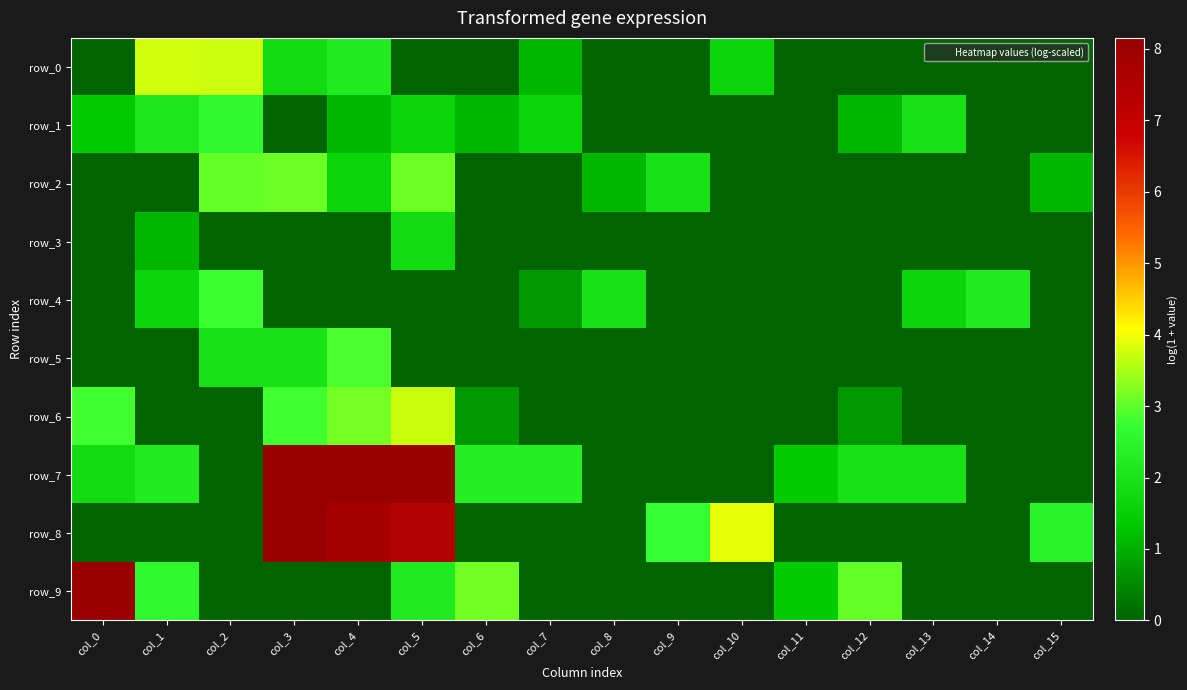

Which category has the highest value across all series?

col_4